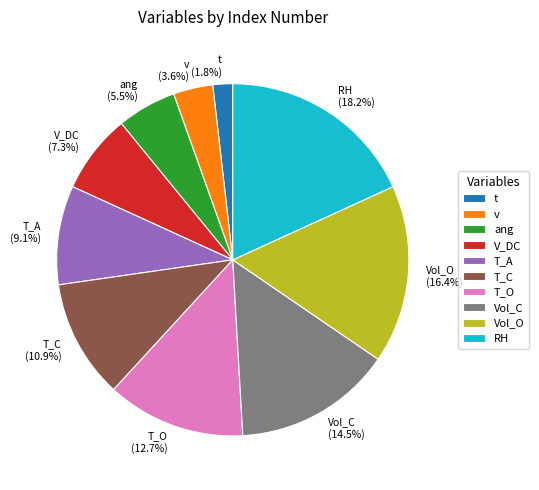

What percentage is NOT represented by Vol_C?

85.5%